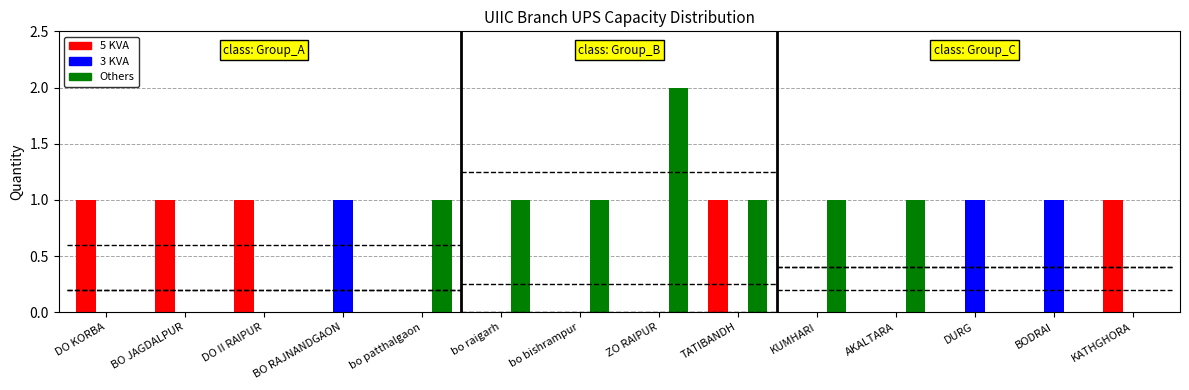

What is the difference between the highest and lowest values at bo raigarh?

1